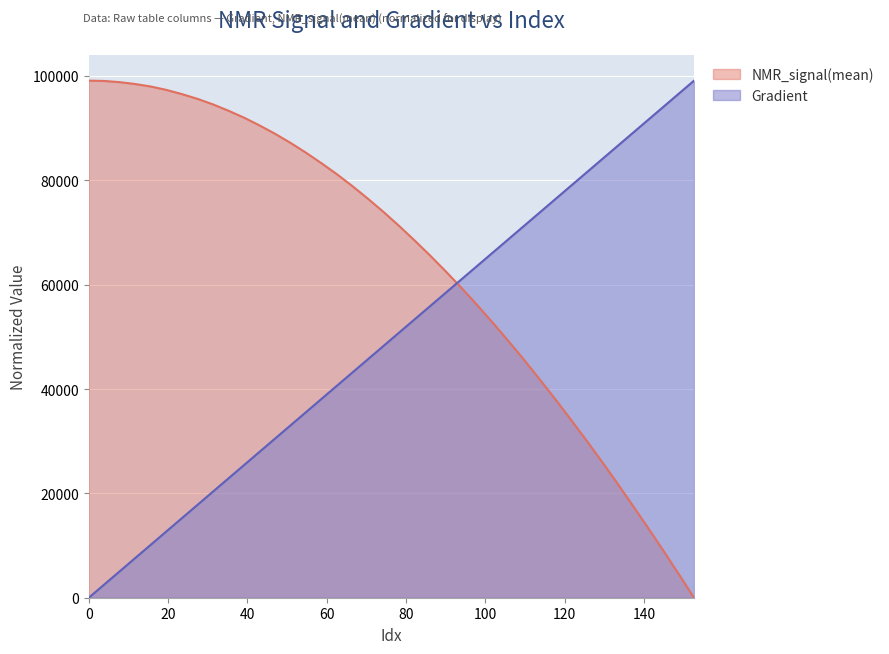

Reading left to right, extract all data points from this chart.

Gradient: 0=0.0	3.9138943248532287=2541.3	7.8277886497064575=5082.6	11.741682974559687=7623.9	15.655577299412915=10165.2	19.569471624266143=12706.5	23.48336594911937=15247.8	27.3972602739726=17789.1	31.311154598825826=20330.4	35.225048923679054=22871.7	39.138943248532286=25413.0	43.05283757338552=27954.3	46.96673189823875=30495.6	50.88062622309198=33036.9	54.79452054794521=35578.2	58.70841487279844=38119.5	62.622309197651674=40660.8	66.5362035225049=43202.1	70.45009784735814=45743.4	74.36399217221137=48284.6	78.2778864970646=50825.9	82.19178082191783=53367.2	86.10567514677106=55908.5	90.0195694716243=58449.8	93.93346379647753=60991.1	97.84735812133076=63532.4	101.76125244618399=66073.7	105.67514677103722=68615.0	109.58904109589045=71156.3	113.50293542074368=73697.6	117.41682974559691=76238.9	121.33072407045015=78780.2	125.24461839530338=81321.5	129.1585127201566=83862.8	133.07240704500984=86404.1	136.98630136986307=88945.4	140.9001956947163=91486.7	144.81409001956953=94028.0	148.72798434442277=96569.3	152.641878669276=99110.6
NMR_signal(mean): 0=99110.6	3.9138943248532287=99049.3	7.8277886497064575=98819.6	11.741682974559687=98456.4	15.655577299412915=97983.0	19.569471624266143=97335.5	23.48336594911937=96531.5	27.3972602739726=95624.3	31.311154598825826=94560.4	35.225048923679054=93343.4	39.138943248532286=92022.3	43.05283757338552=90530.5	46.96673189823875=88930.6	50.88062622309198=87177.8	54.79452054794521=85292.3	58.70841487279844=83263.6	62.622309197651674=81146.8	66.5362035225049=78863.1	70.45009784735814=76447.2	74.36399217221137=73918.8	78.2778864970646=71251.3	82.19178082191783=68460.1	86.10567514677106=65568.3	90.0195694716243=62555.7	93.93346379647753=59429.4	97.84735812133076=56182.9	101.76125244618399=52814.3	105.67514677103722=49325.7	109.58904109589045=45774.6	113.50293542074368=42056.3	117.41682974559691=38278.4	121.33072407045015=34384.1	125.24461839530338=30422.6	129.1585127201566=26340.8	133.07240704500984=22176.5	136.98630136986307=17881.6	140.9001956947163=13548.5	144.81409001956953=9119.0	148.72798434442277=4592.2	152.641878669276=0.0